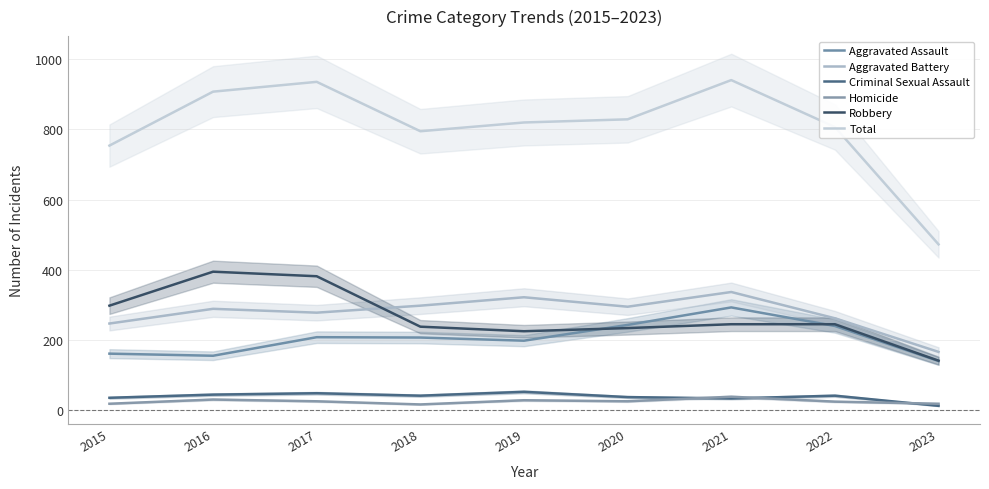

Does the chart display data point markers on the line(s)?

No